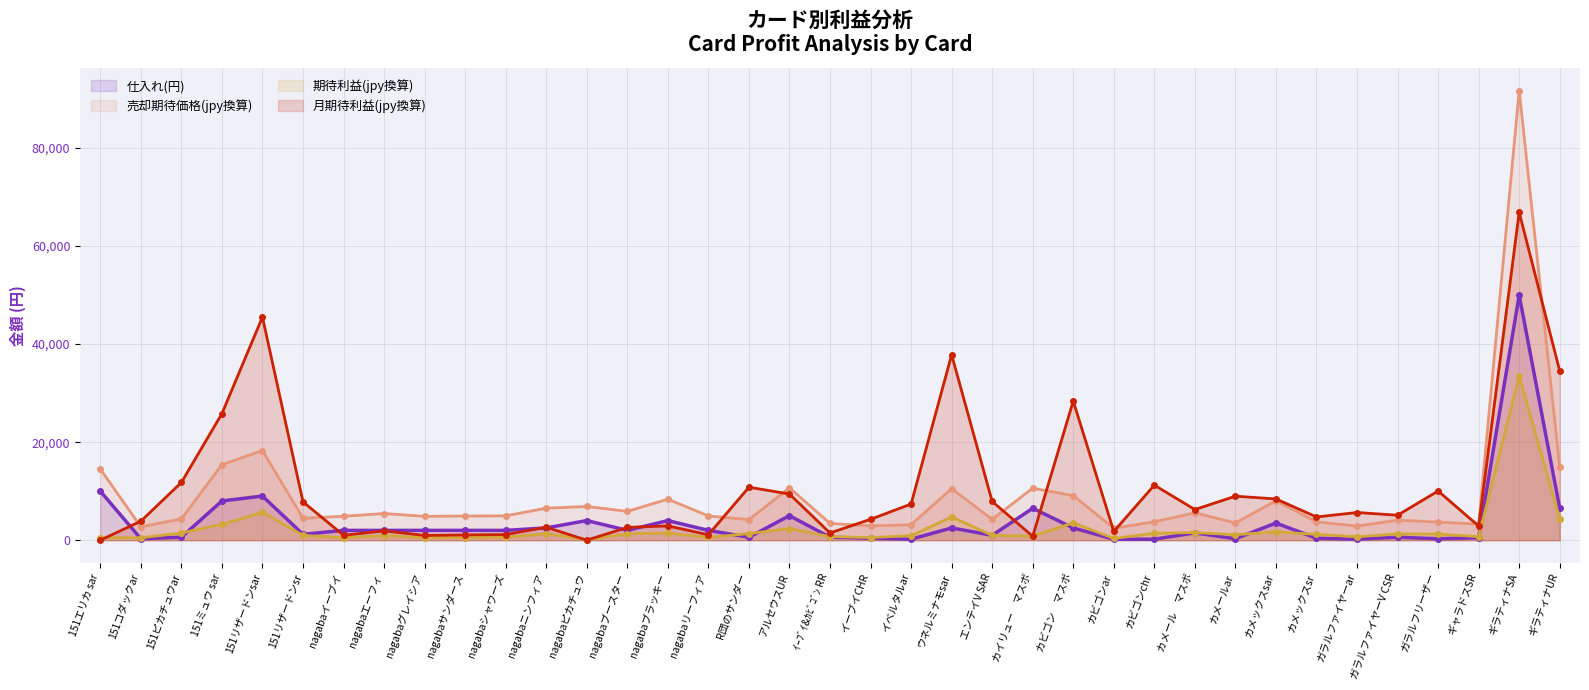

True or false: 月期待利益(usd) has more than 2 points higher than both neighbors.

True